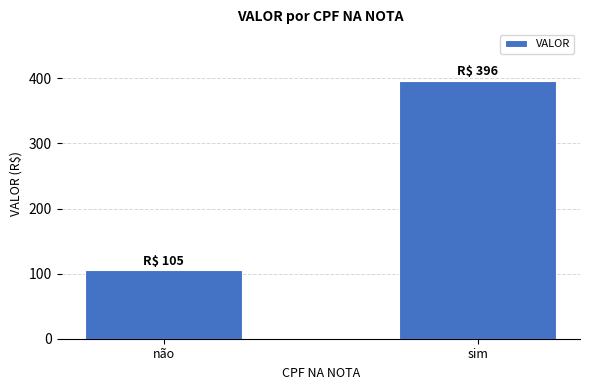

How many values are below 396?

1